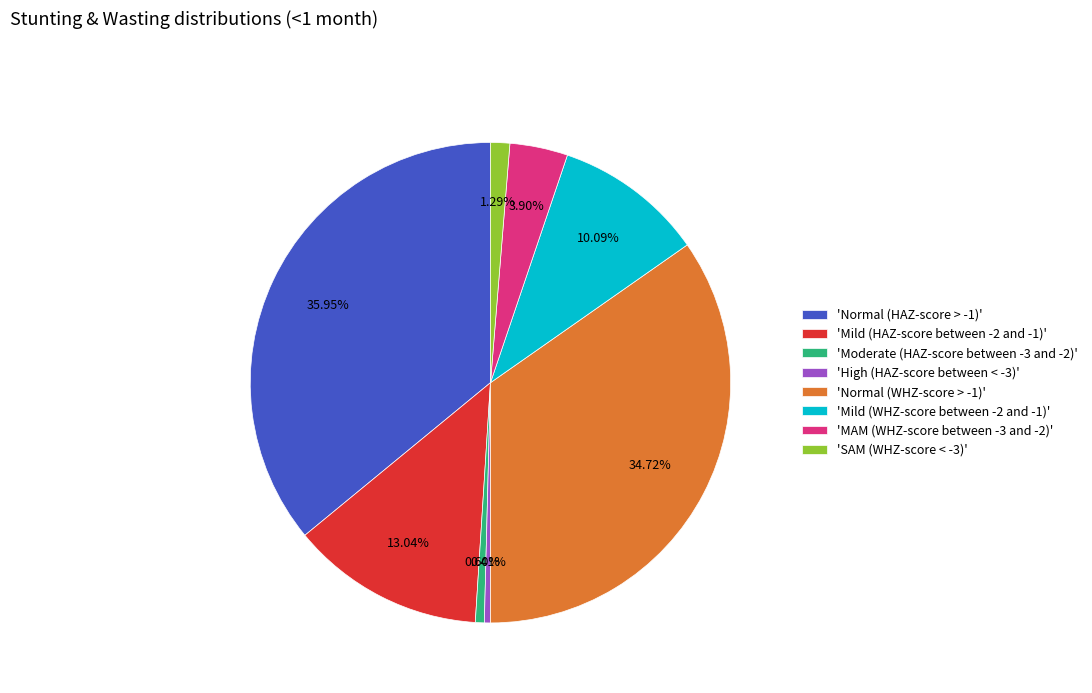

Which has a higher value, 'Normal (HAZ-score > -1)' or 'Moderate (HAZ-score between -3 and -2)'?

'Normal (HAZ-score > -1)'